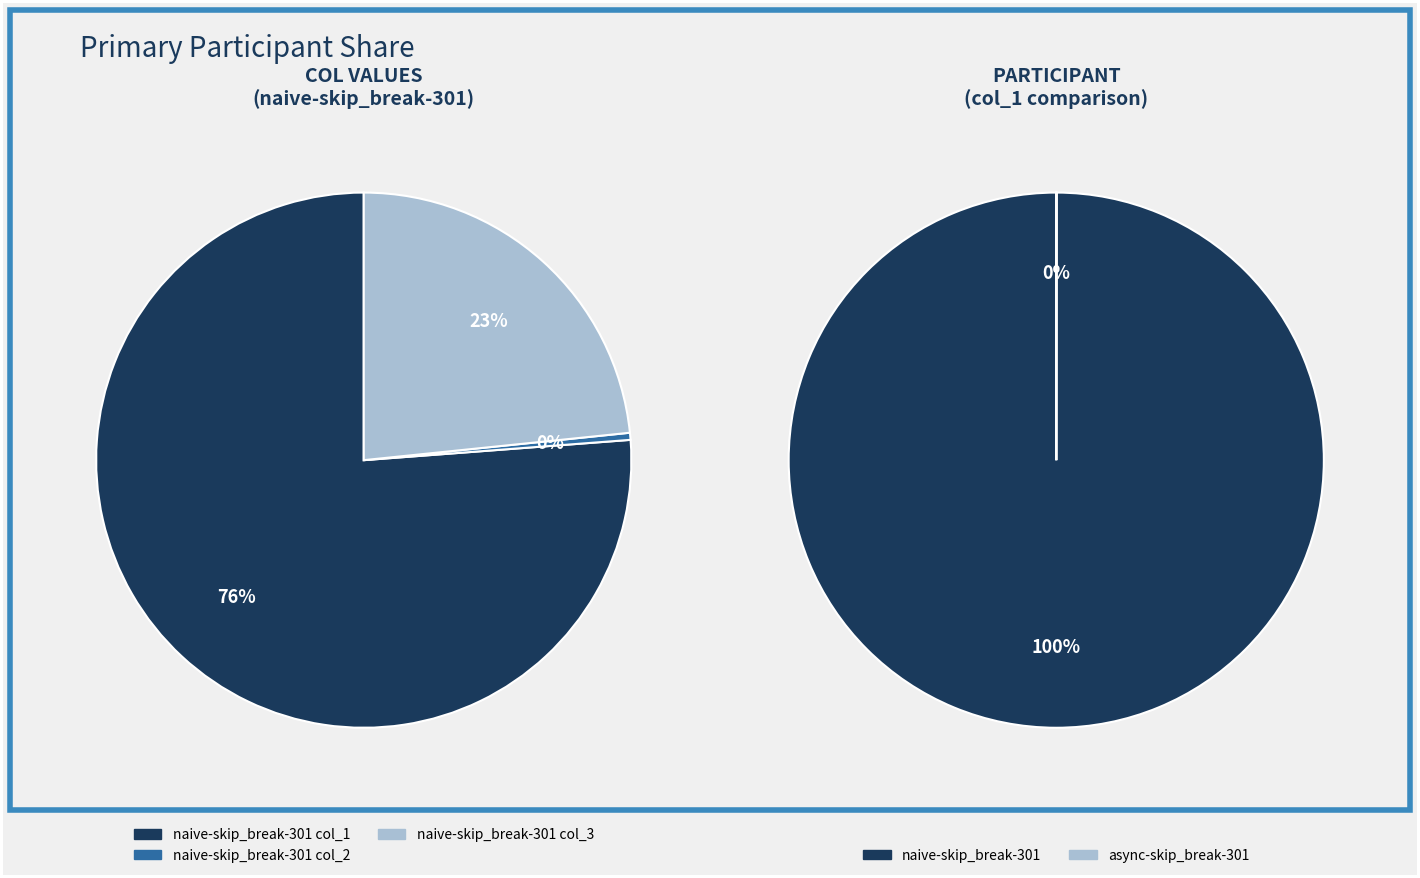

Which category has the biggest portion of the pie?

naive-skip_break-301